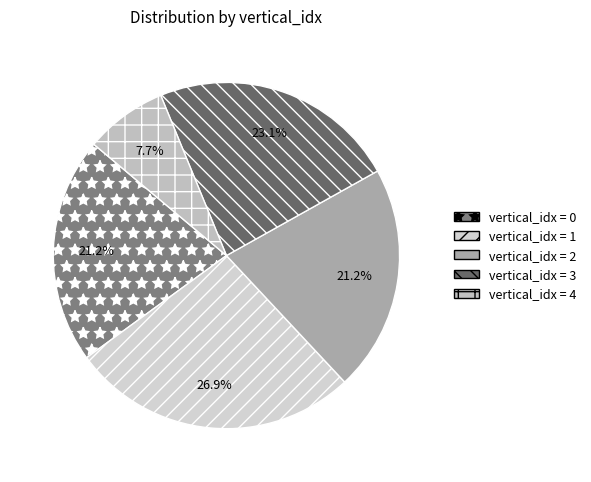

How many segments does this pie chart have?

5